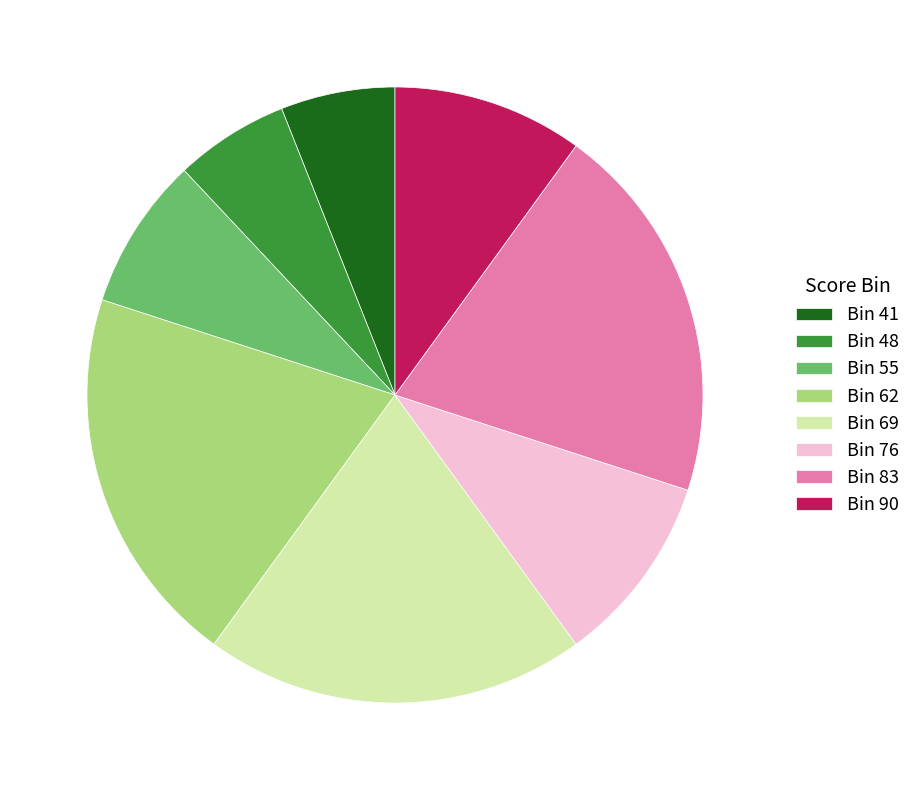

What is the ratio of the value at Bin 55 to the value at Bin 90?

0.8